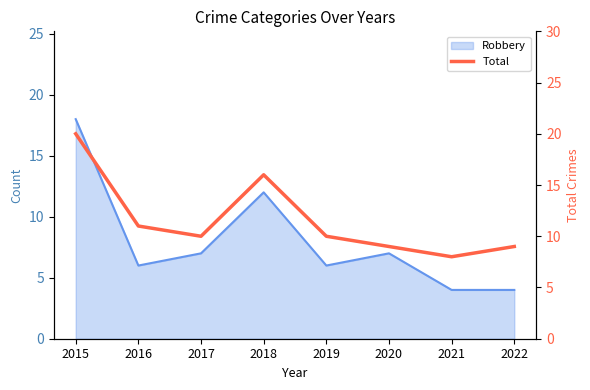

How many data points are above 10?

3